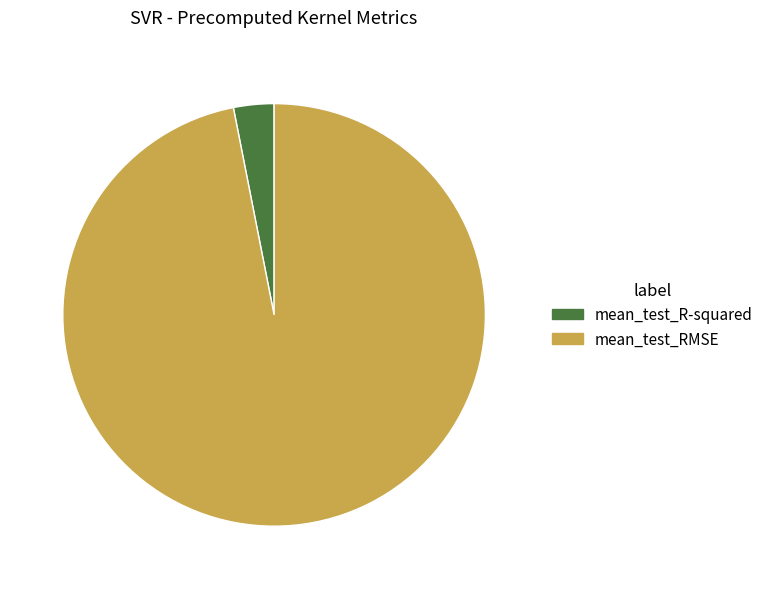

Which slice is the largest?

mean_test_RMSE